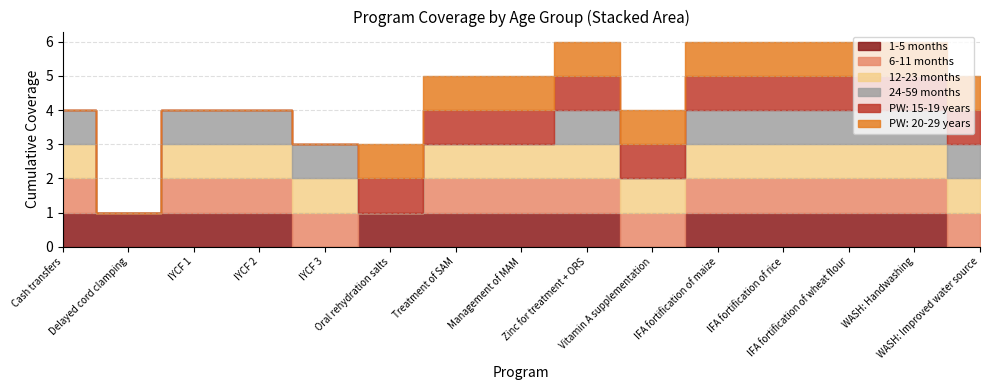

Reading left to right, extract all data points from this chart.

1-5 months: 1	1	1	1	0	1	1	1	1	0	1	1	1	1	0
6-11 months: 1	0	1	1	1	0	1	1	1	1	1	1	1	1	1
12-23 months: 1	0	1	1	1	0	1	1	1	1	1	1	1	1	1
24-59 months: 1	0	1	1	1	0	0	0	1	0	1	1	1	1	1
PW: 15-19 years: 0	0	0	0	0	1	1	1	1	1	1	1	1	1	1
PW: 20-29 years: 0	0	0	0	0	1	1	1	1	1	1	1	1	1	1